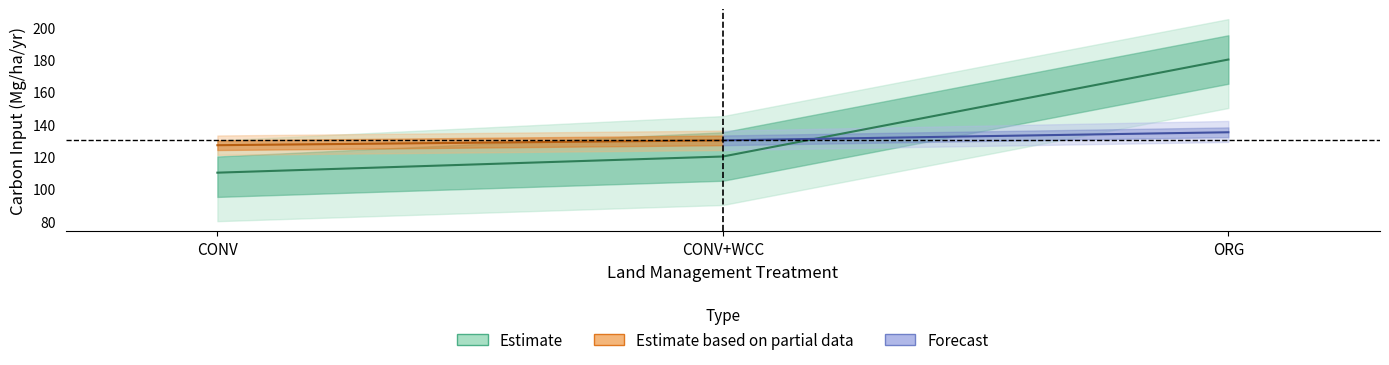

What is the difference between the maximum and minimum values?

70